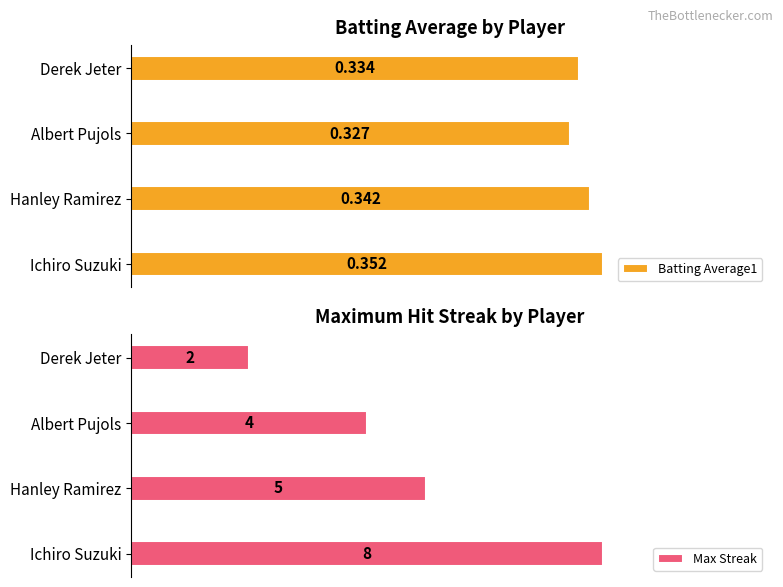

Are the bars horizontal?

Yes